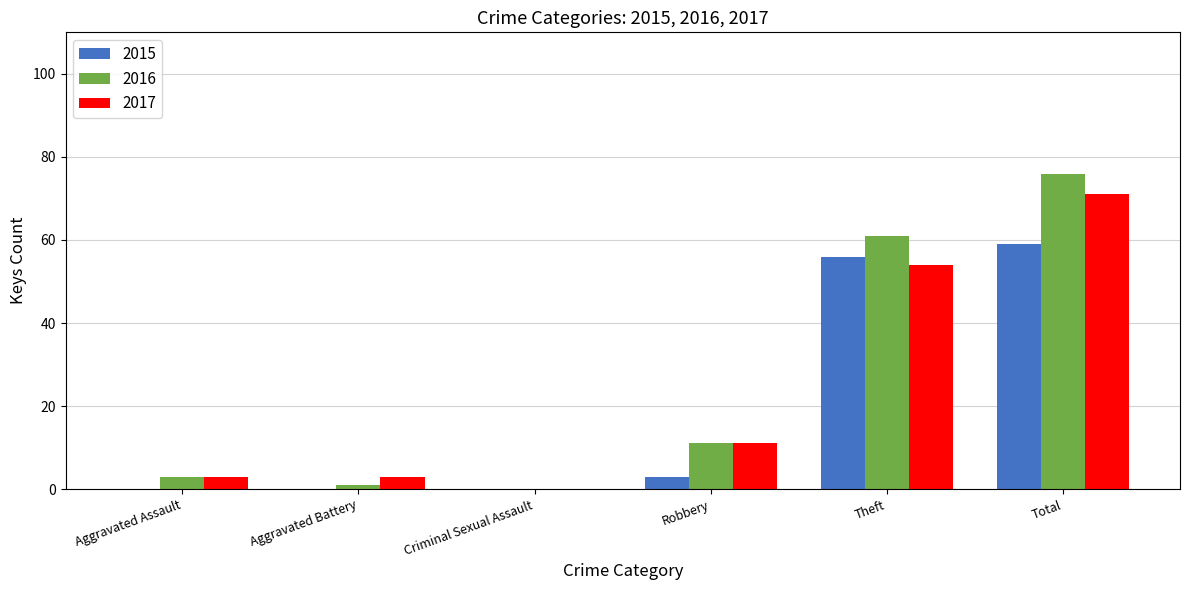

Which category has the highest value across all series?

Total